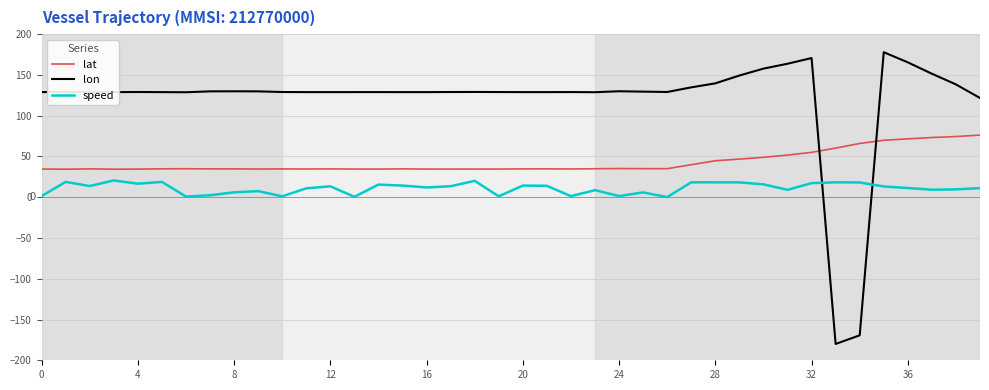

List the series in order of their overall mean, lowest first.

speed, lat, lon